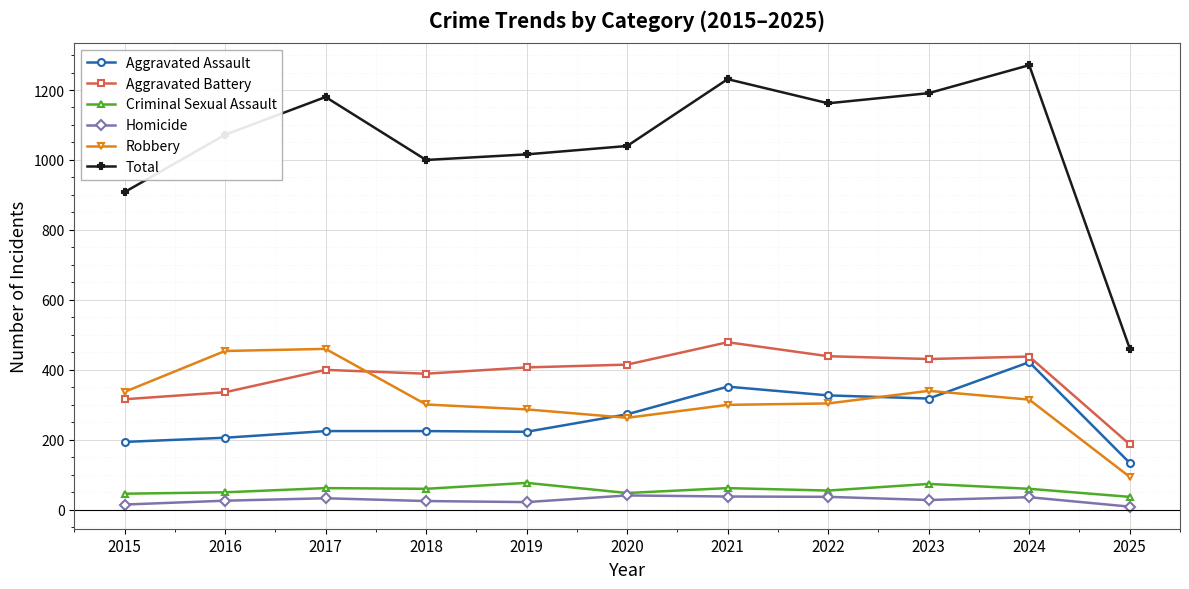

True or false: Aggravated Assault and Homicide cross at least once.

False